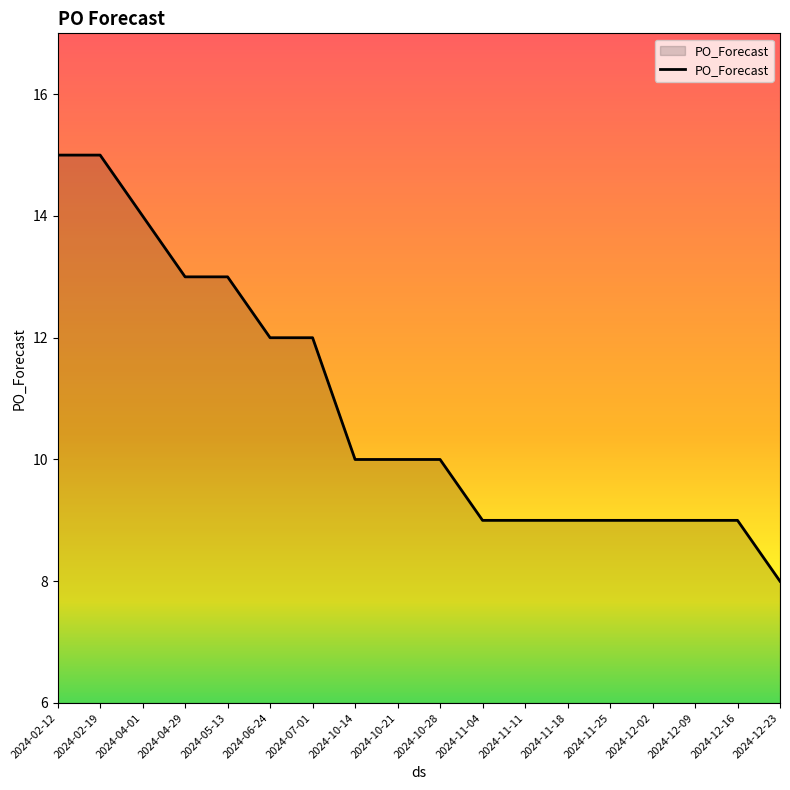

The value at 2024-12-09 is 13. True or false?

False